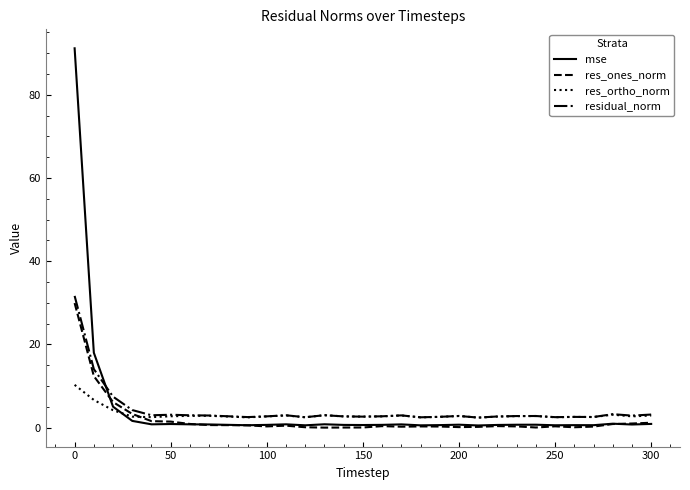

Which series has the widest spread of values?

mse